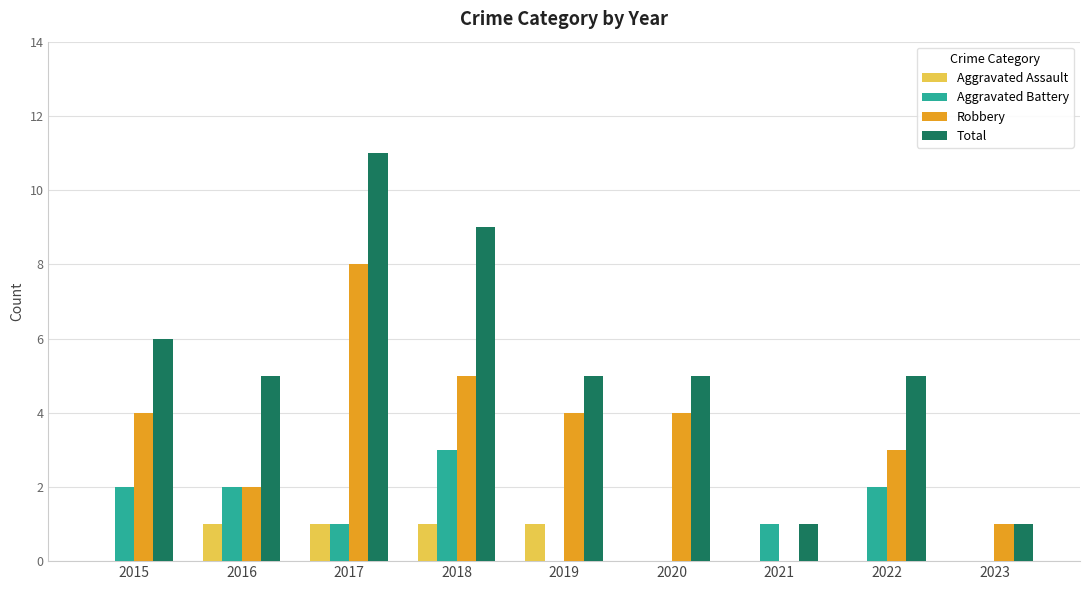

What is the sum of all Aggravated Battery values?

11